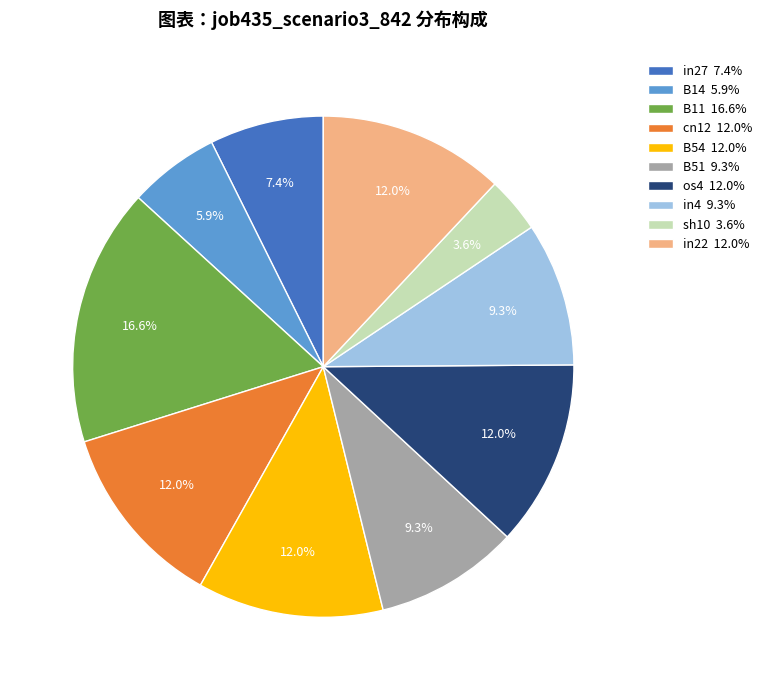

Count the number of slices in the pie.

10